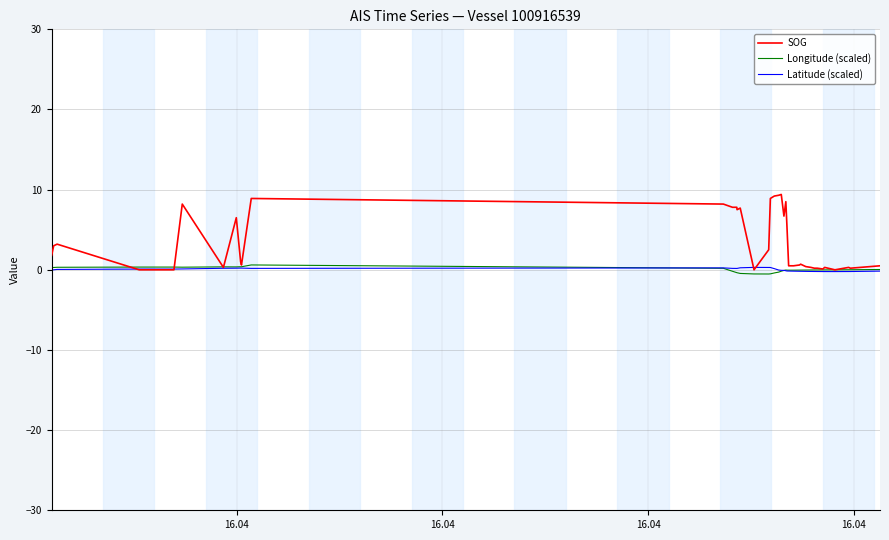

Which series has the largest range (max minus min)?

SOG